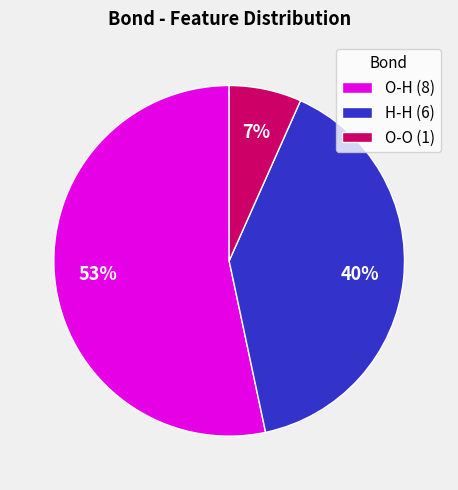

What is the largest slice in the pie chart?

O-H